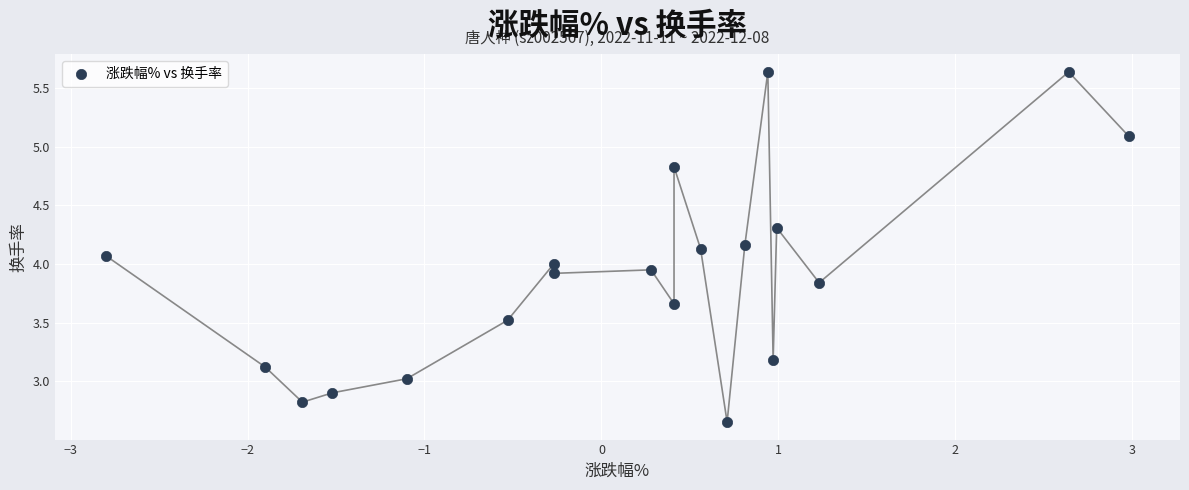

What is the range of Y values (max minus min)?

3.0